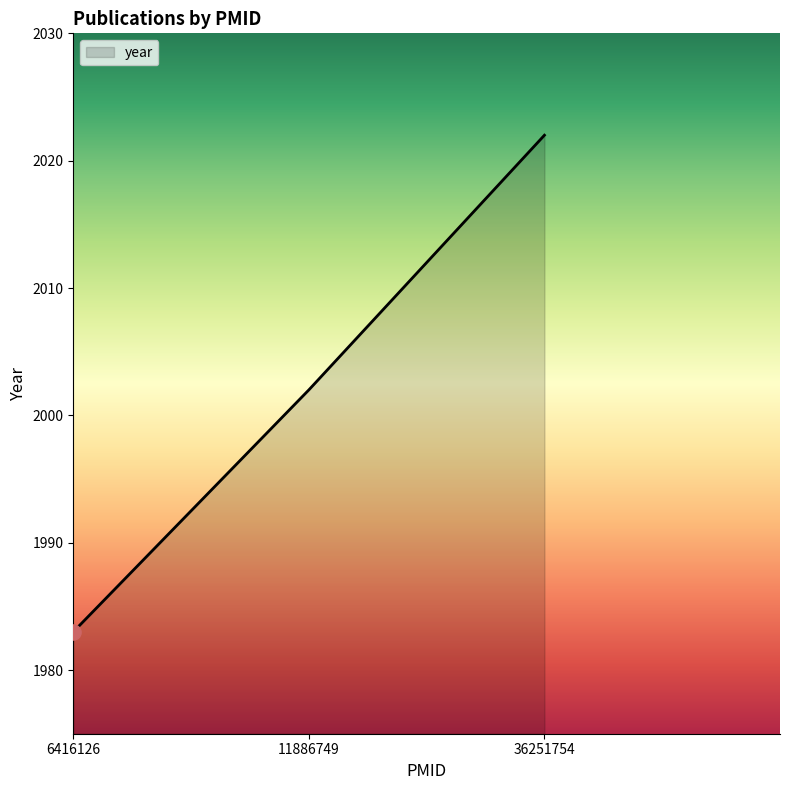

Which has a higher value, 11886749 or 6416126?

11886749